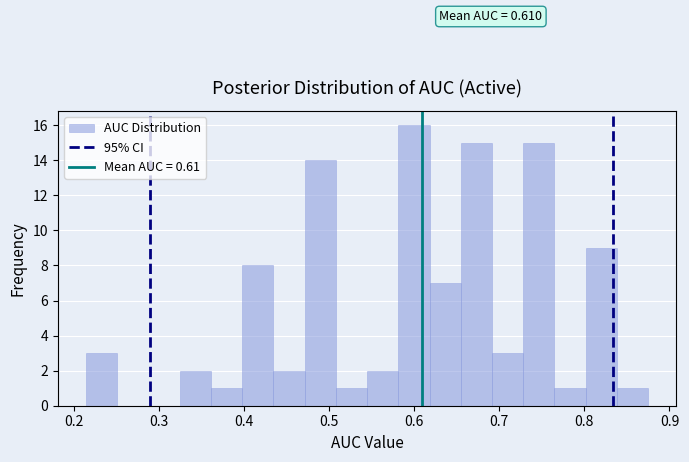

Around what value on the x-axis is the tallest bar? Give the approximate position of its centre, as read against the axis.

0.60